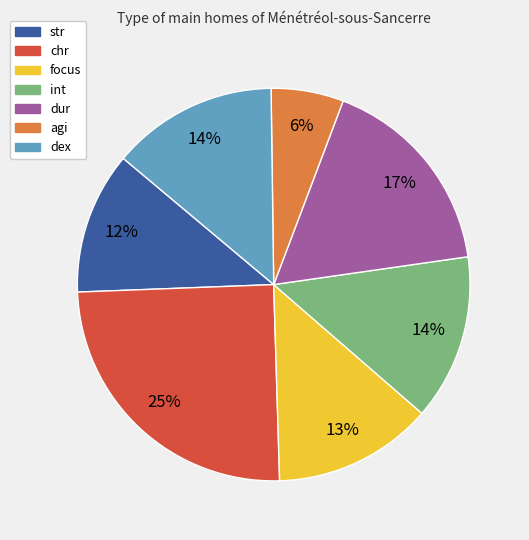

How many slices are in this pie chart?

7